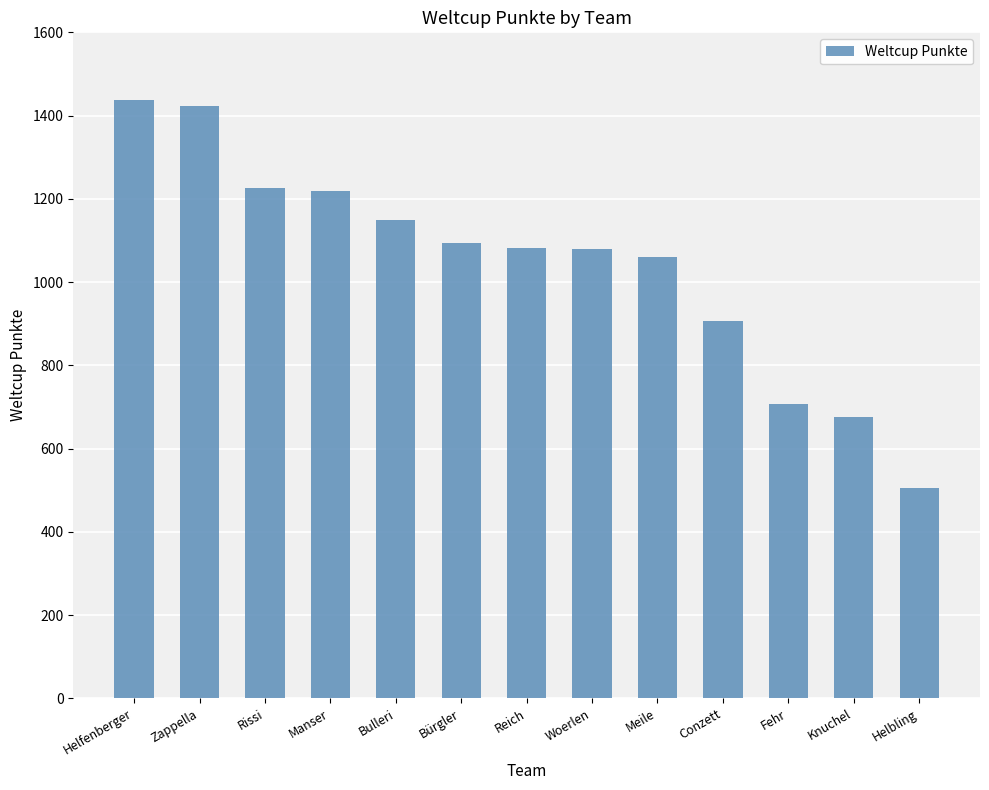

What is the difference between the maximum and minimum values?

932